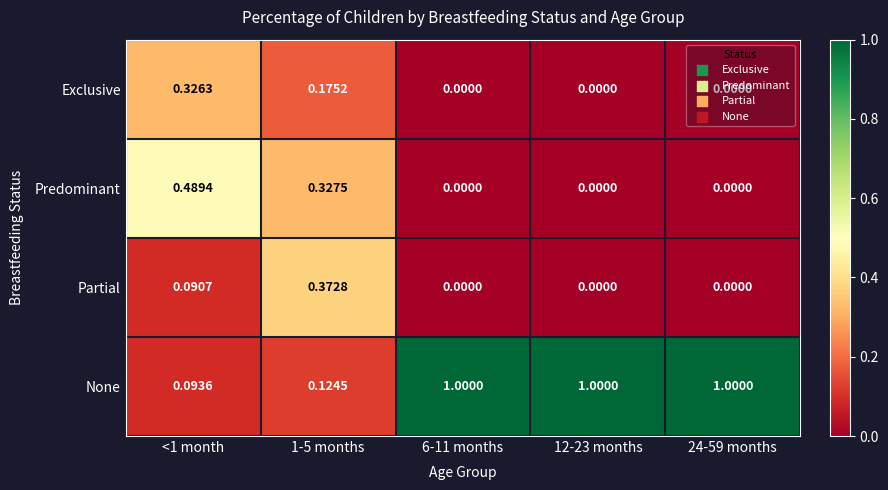

Which series has the widest spread of values?

None